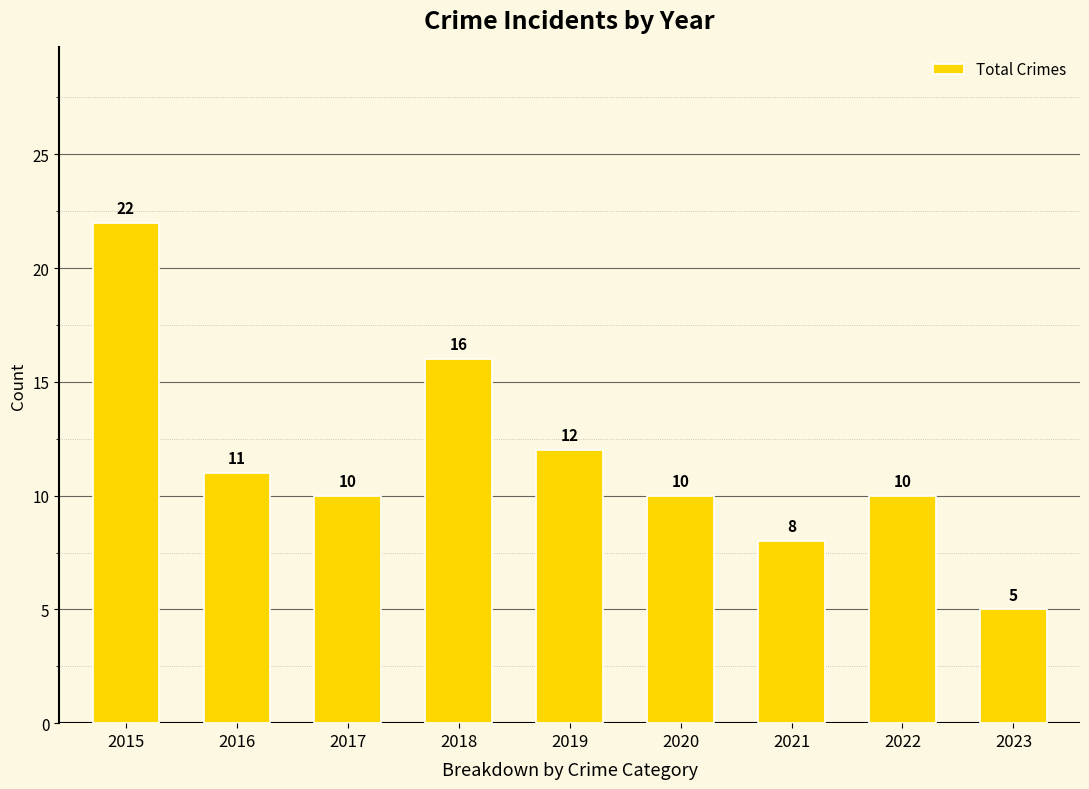

What is the value of the 7th bar from the left?

8